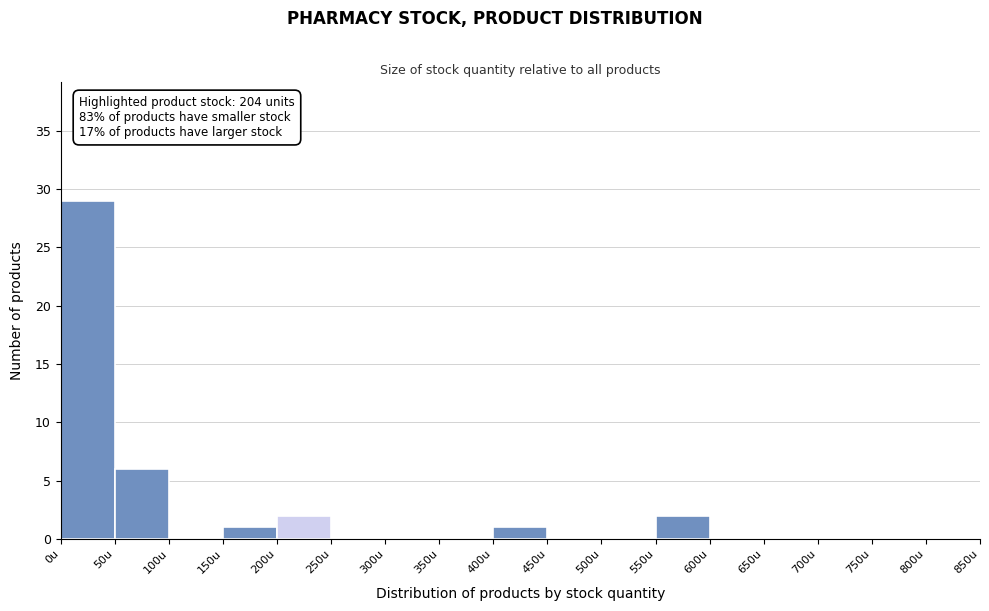

Which range on the x-axis has the tallest bar?

0 to 50